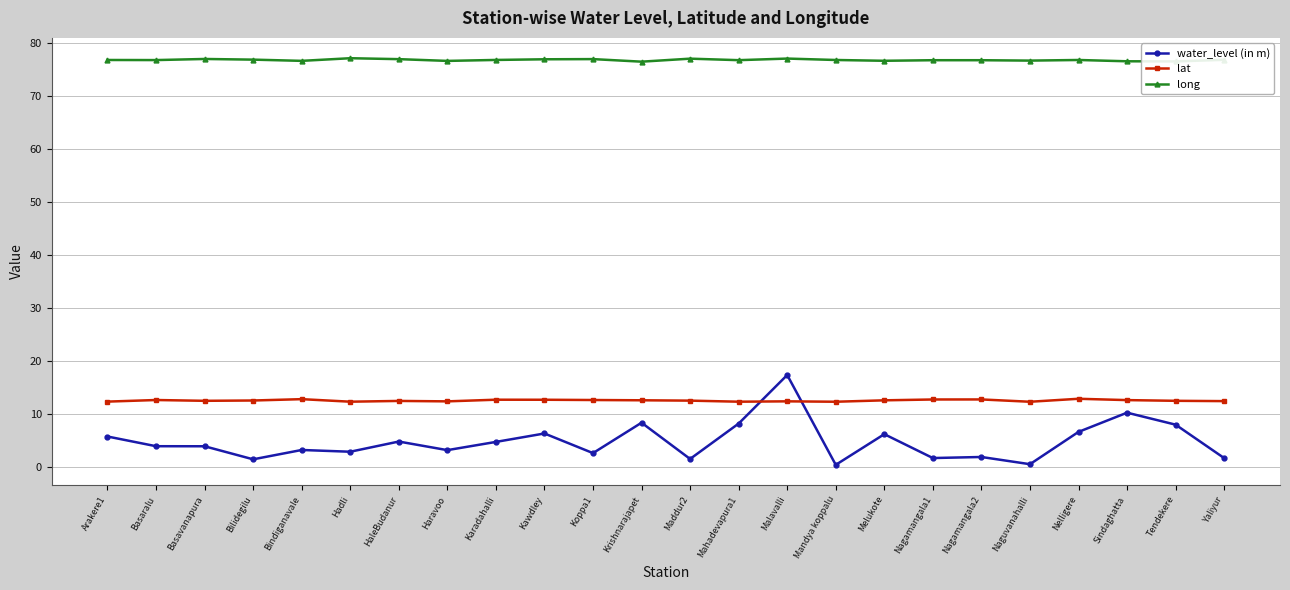

True or false: water_level (in m) and long intersect in this chart.

False